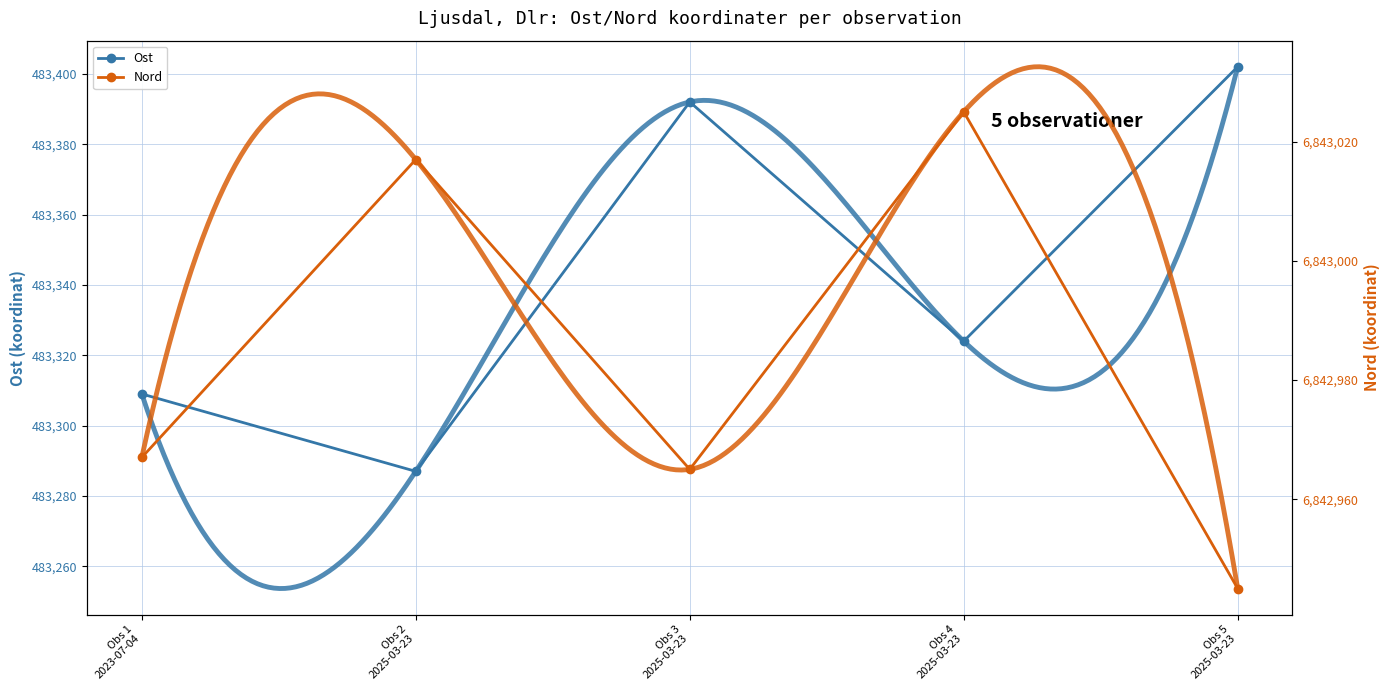

Does the chart have visible grid lines?

Yes